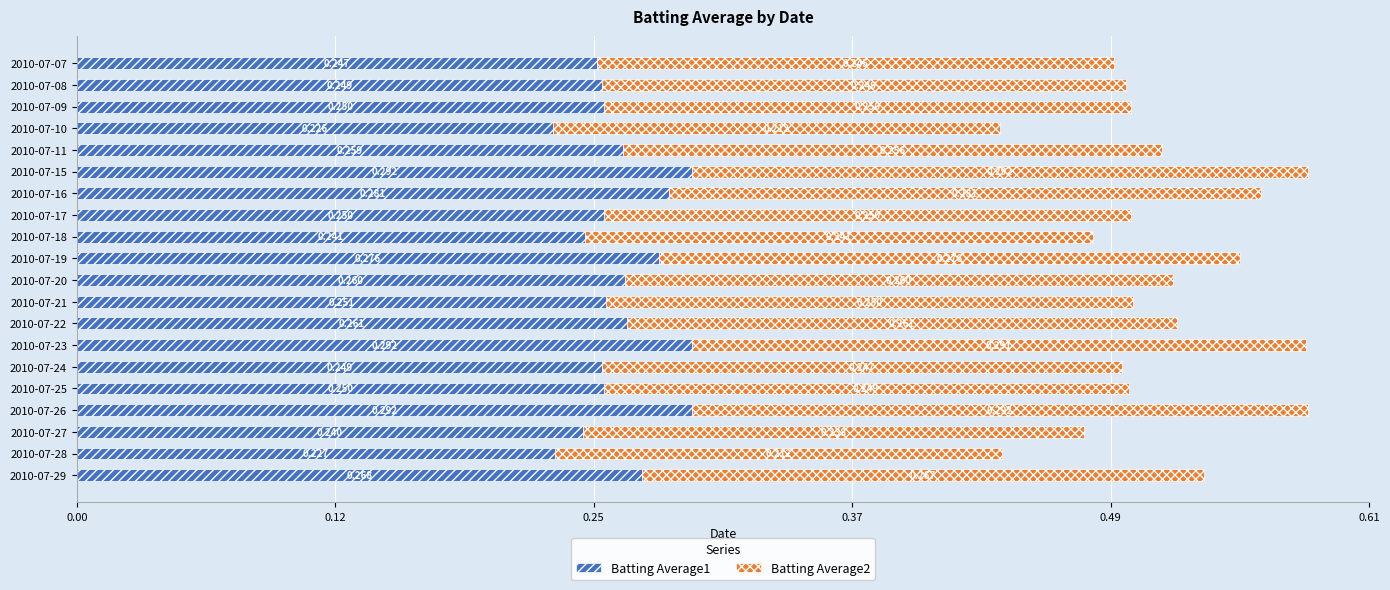

Which series has the largest total across all categories?

Batting Average1